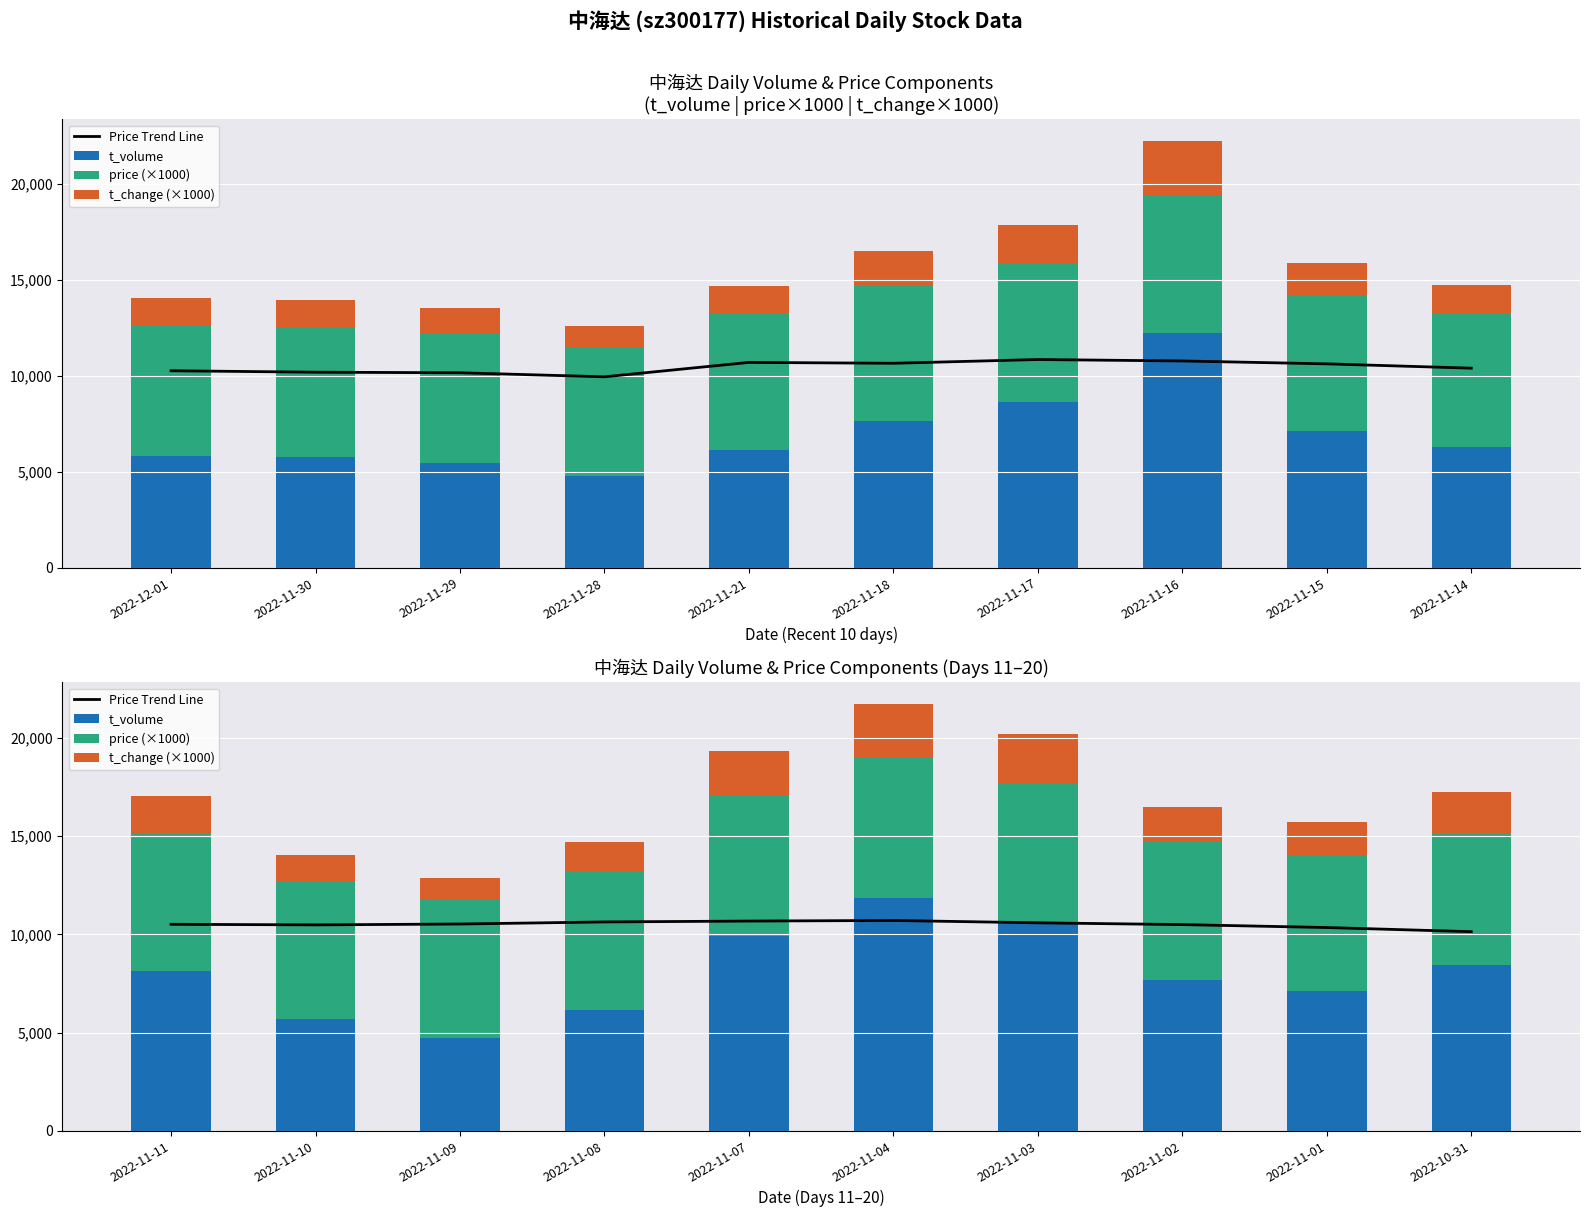

What position from the left is 2022-11-11?

1